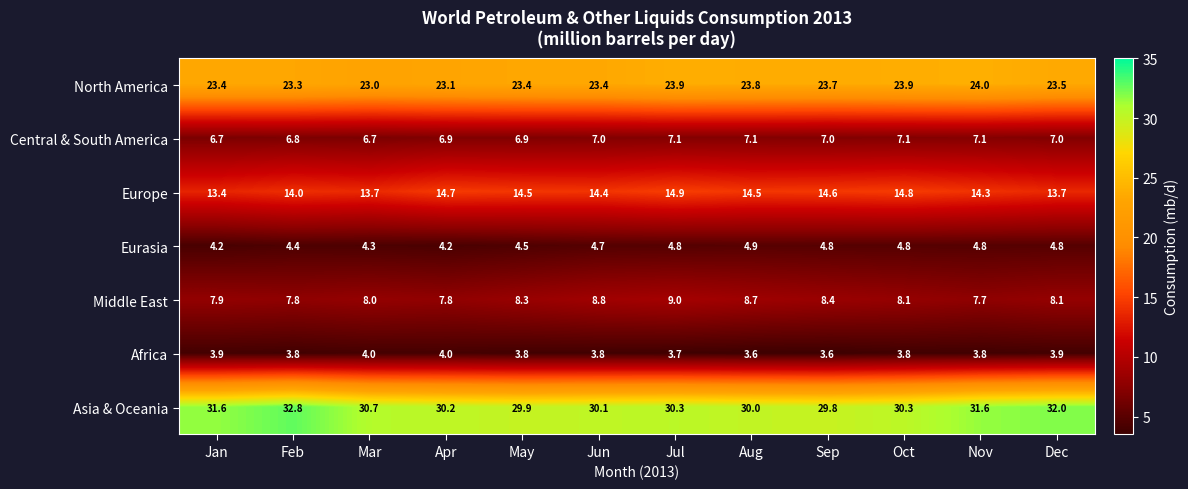

How many distinct data groups are displayed?

7